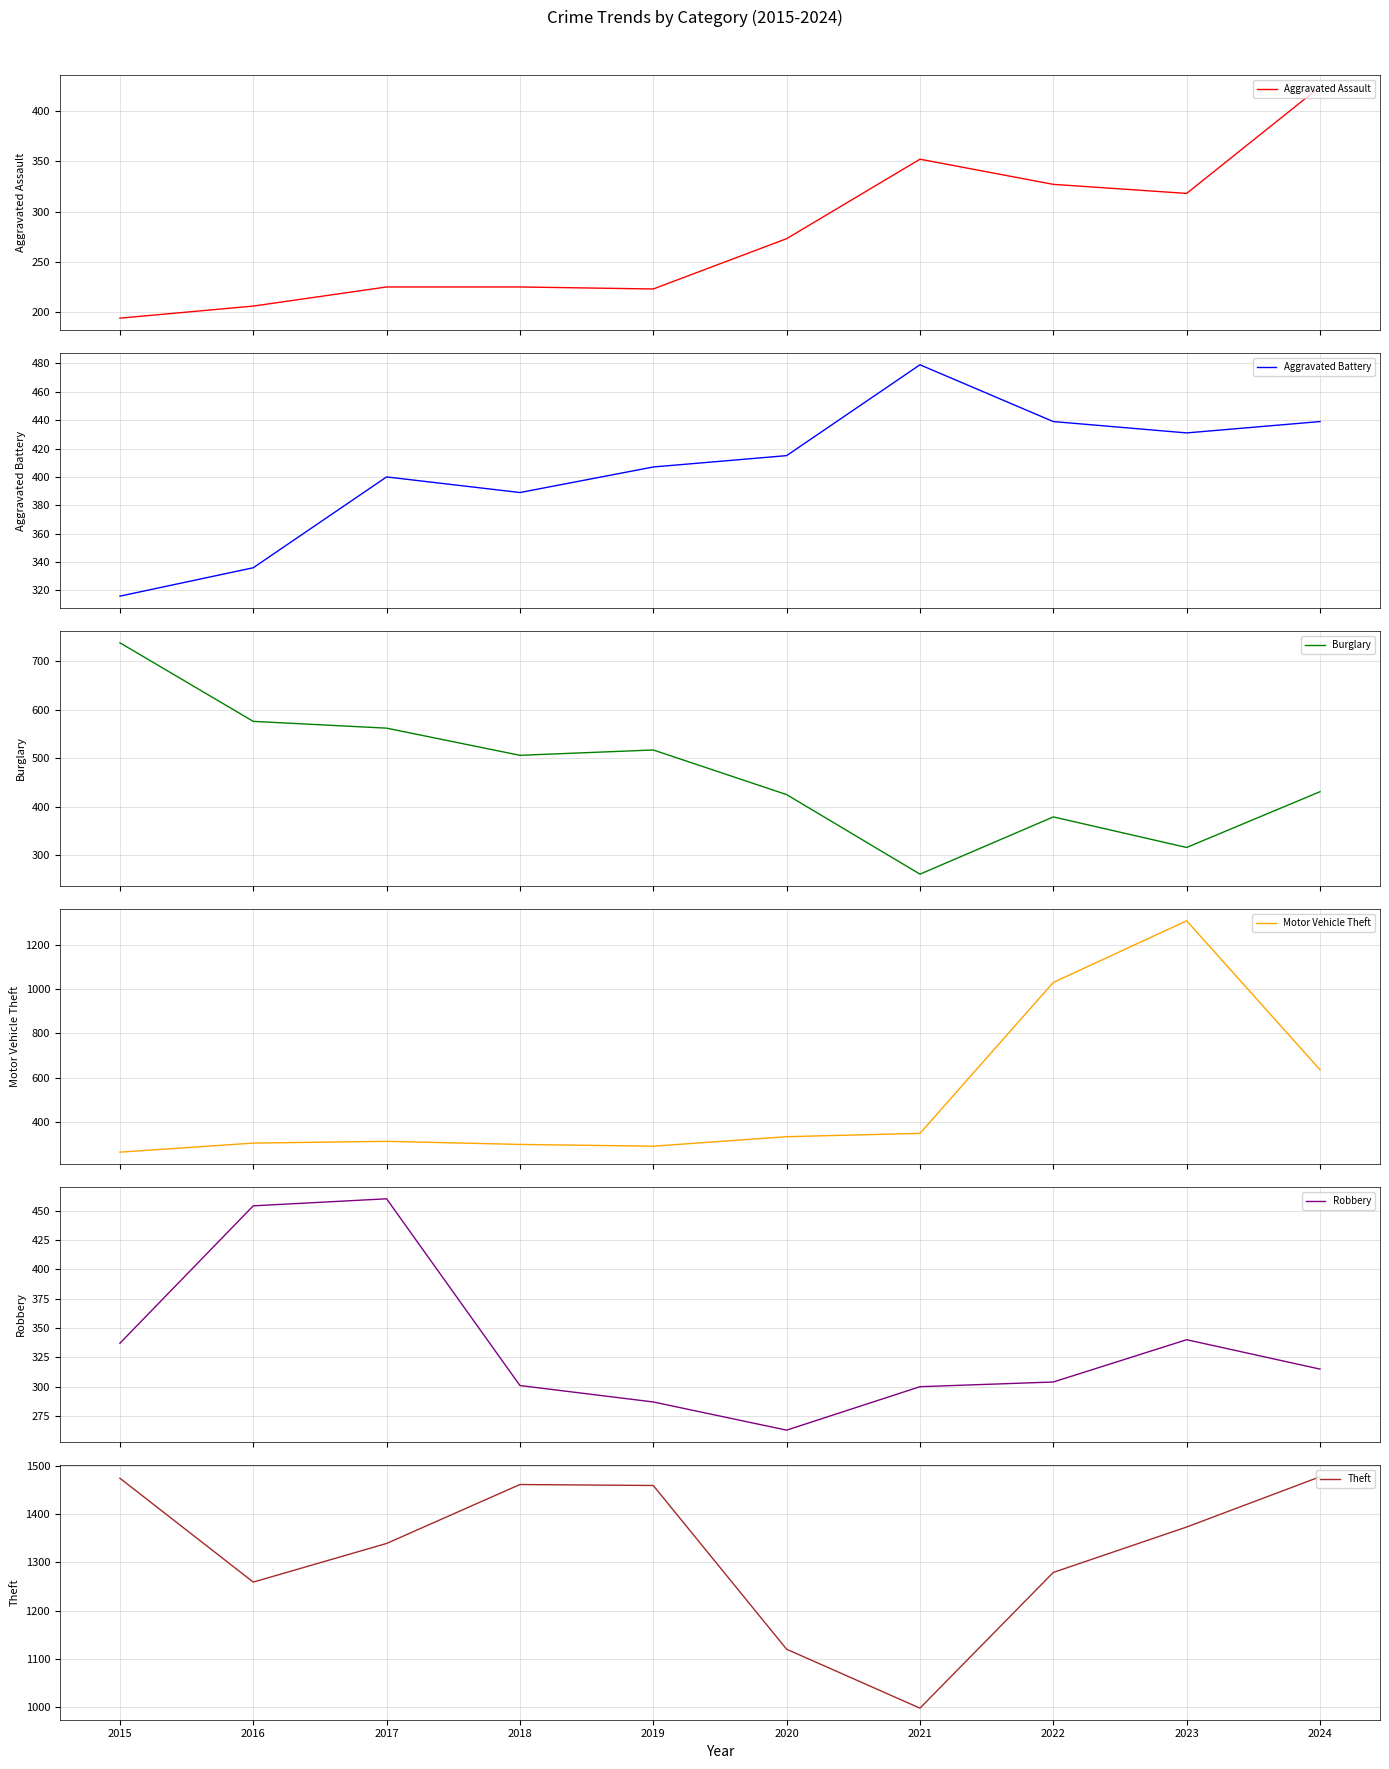

What is the sum of all Theft values?

13239